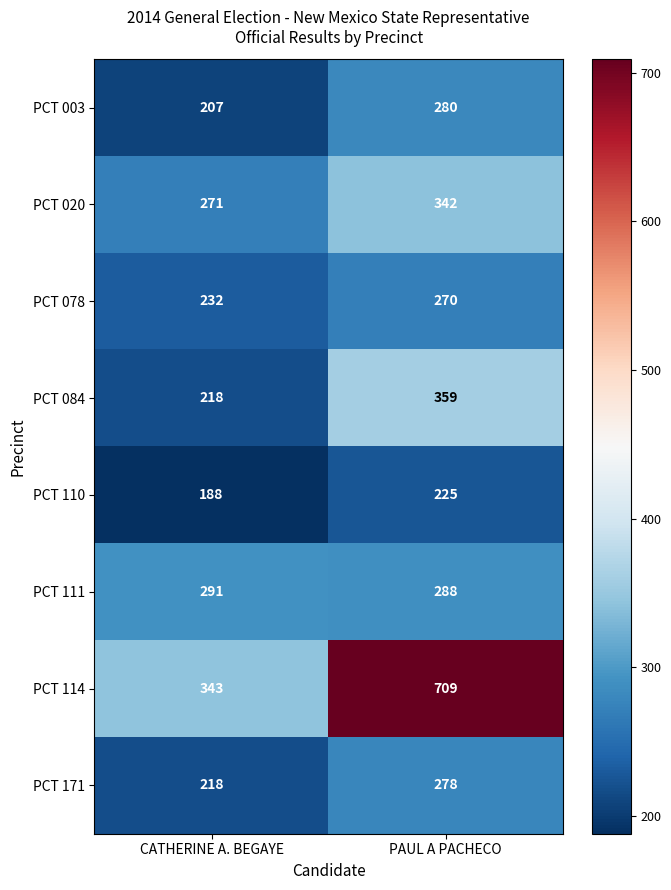

What value does the PCT 114 series have at PAUL A PACHECO, to the nearest 50?

700